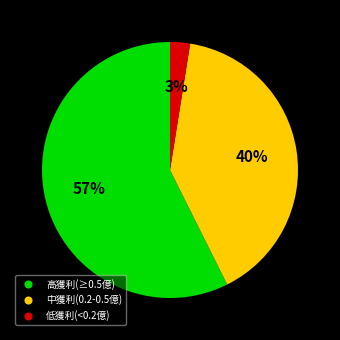

Is there a majority slice in this chart?

Yes